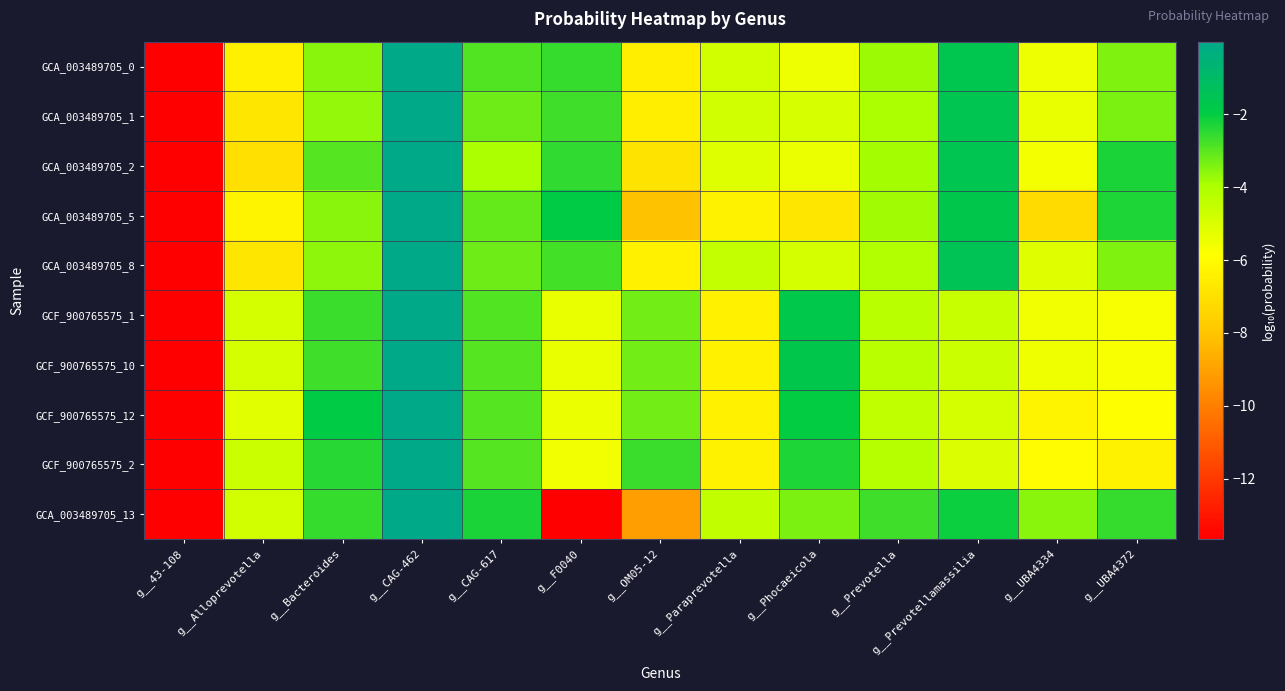

Which has a higher value, g__UBA4334 or g__Phocaeicola?

g__UBA4334